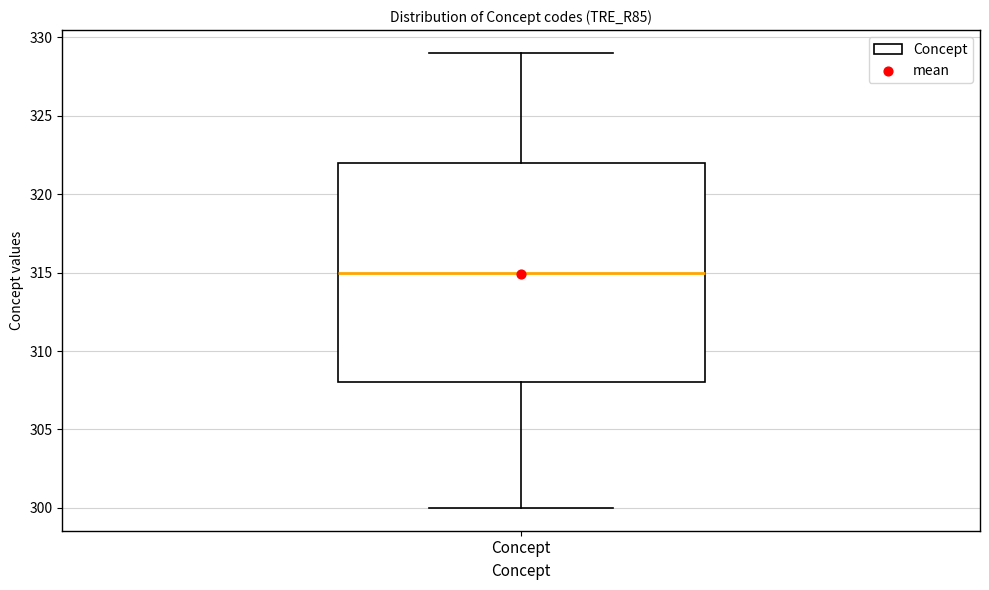

Transcribe this box plot: give where the median line is, the range the box spans, and where the two whiskers end, as read against the y-axis. The values are not printed on the chart, so give them approximately, as read against the axis.

median 315, box 308 to 322, whiskers 300 to 329